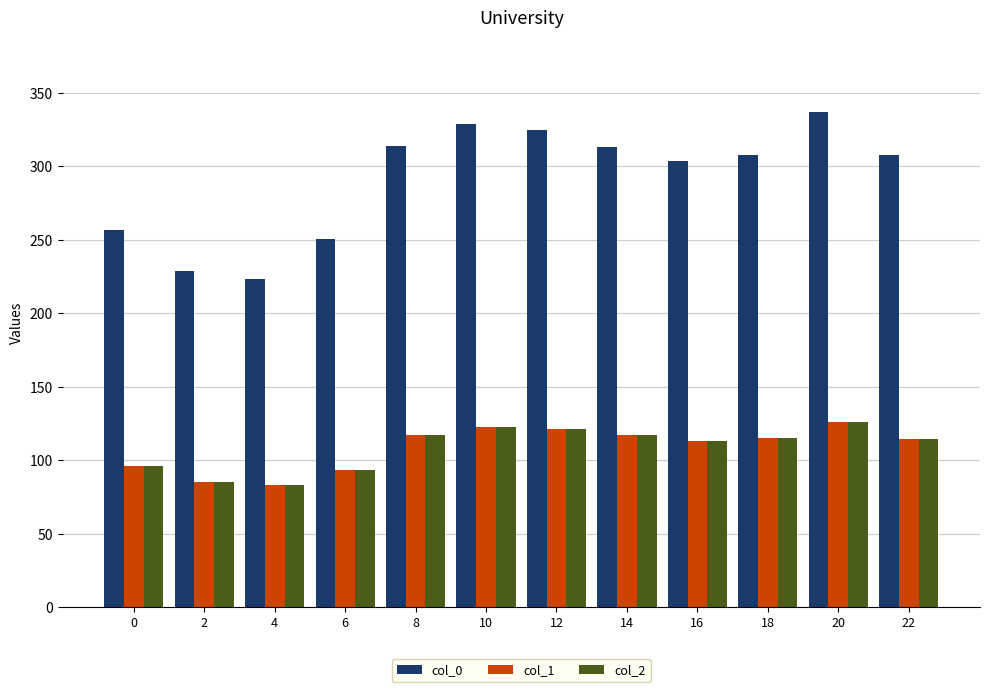

What is the average value of the col_1 series?

108.8